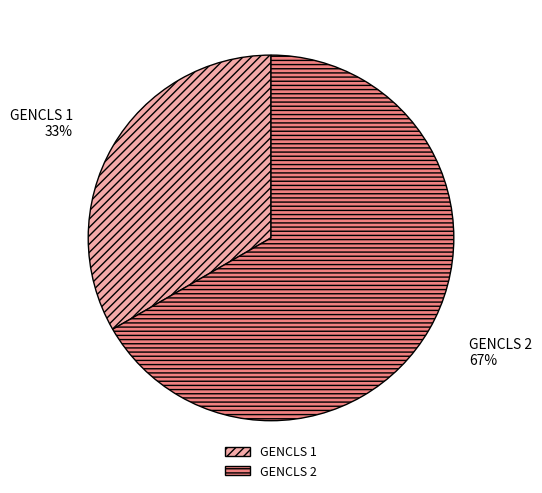

Combined, do GENCLS 1 and GENCLS 2 account for over 50%?

Yes